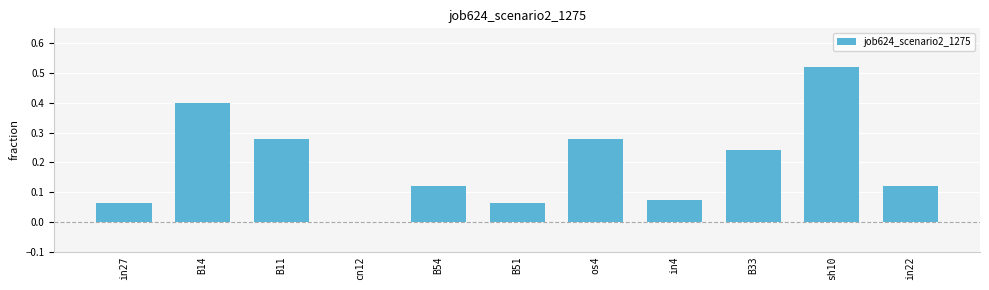

Are the bars grouped side by side (vs. stacked)?

No